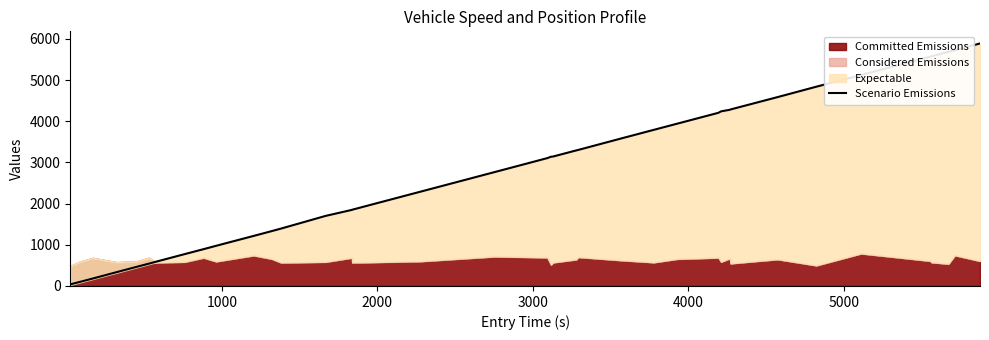

How many values exceed 3105?

20